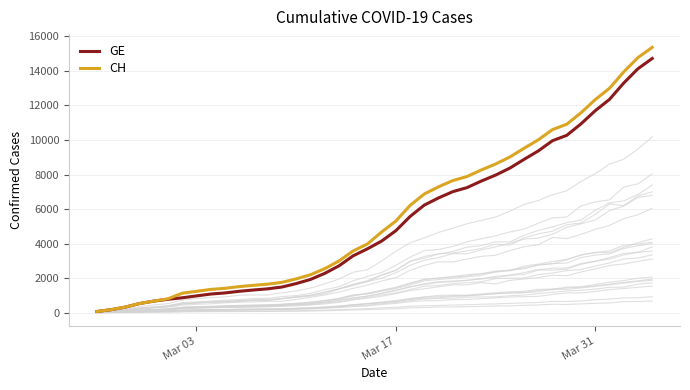

The value of GE at Mar 03 is 974. True or false?

True